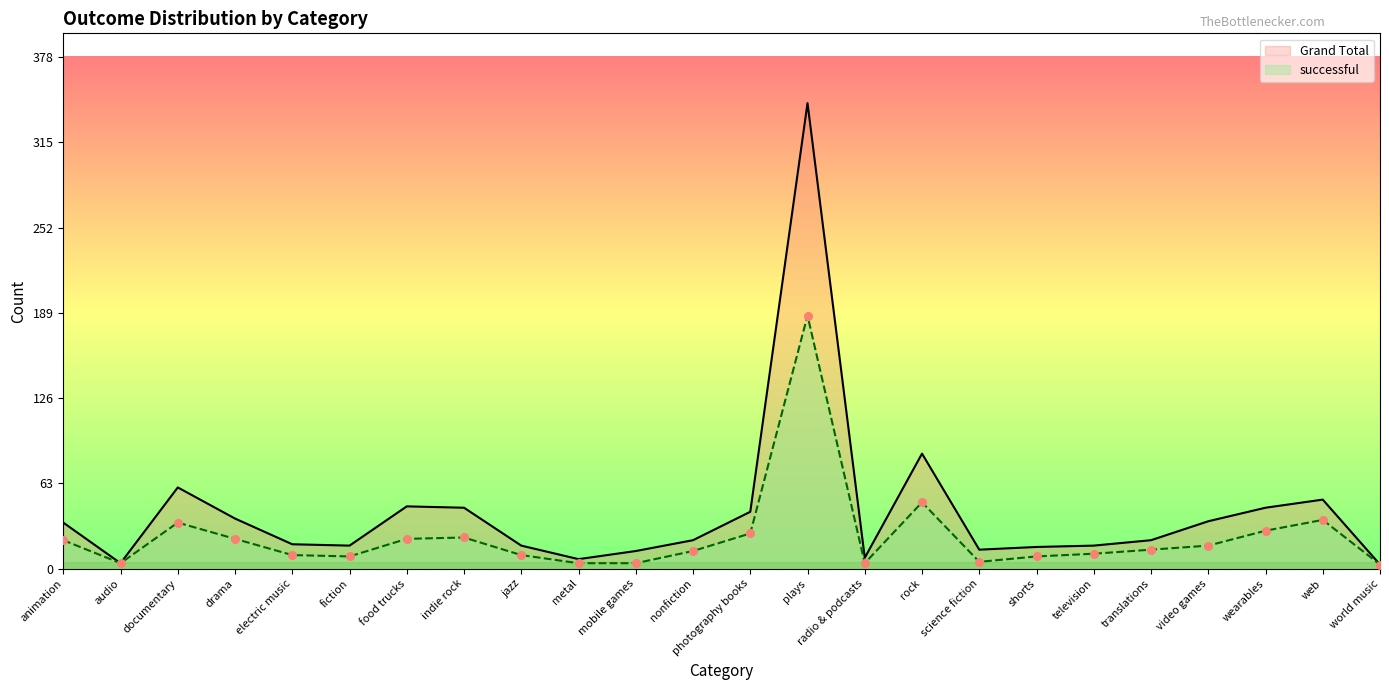

What is the total value across all series at rock?

134